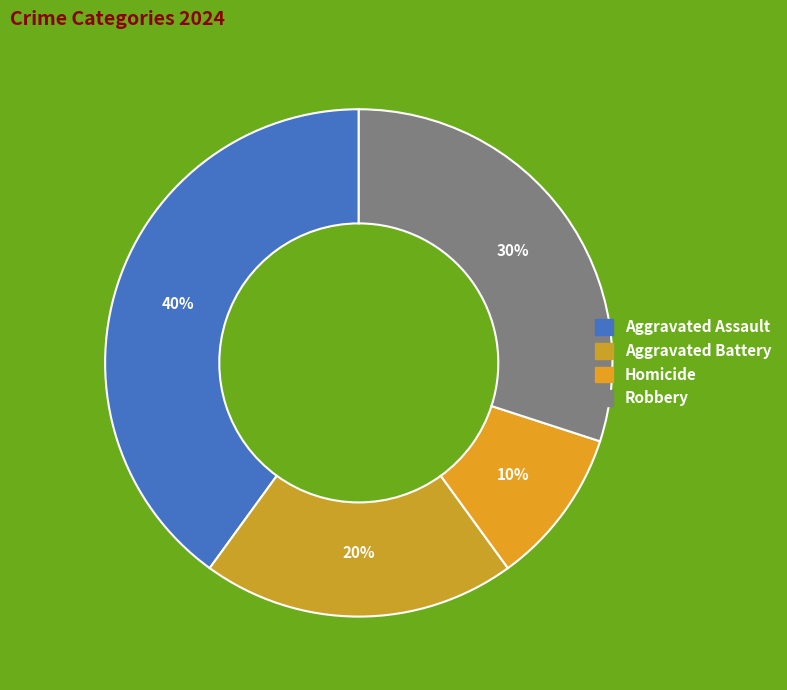

Count the number of slices in the pie.

4